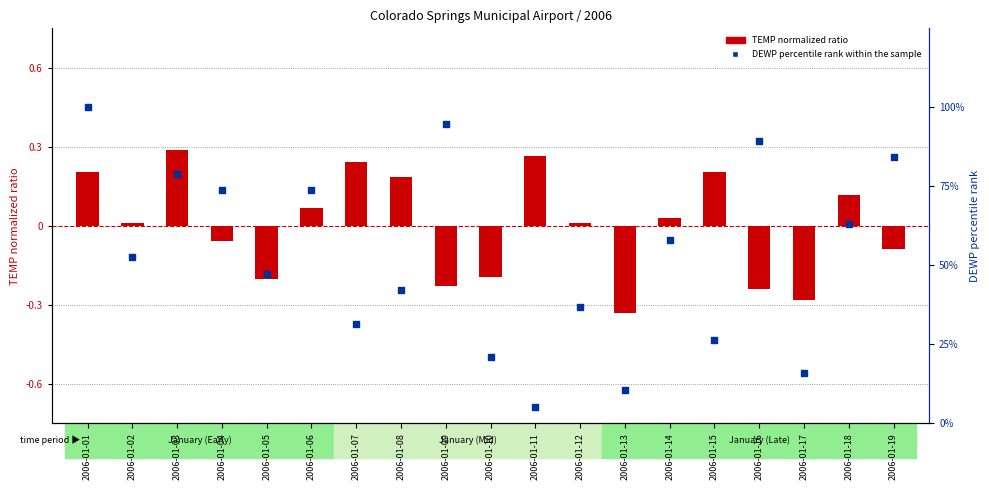

Which series reaches the minimum Y coordinate?

TEMP normalized ratio